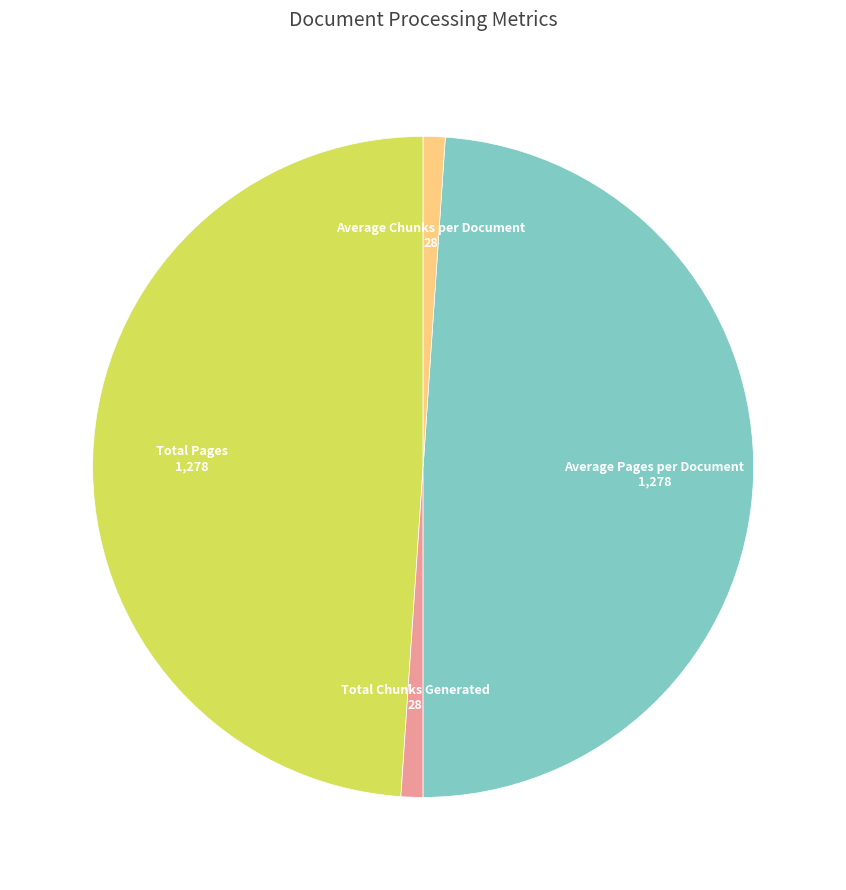

Is it true that Average Chunks per Document is 1% of the pie?

True